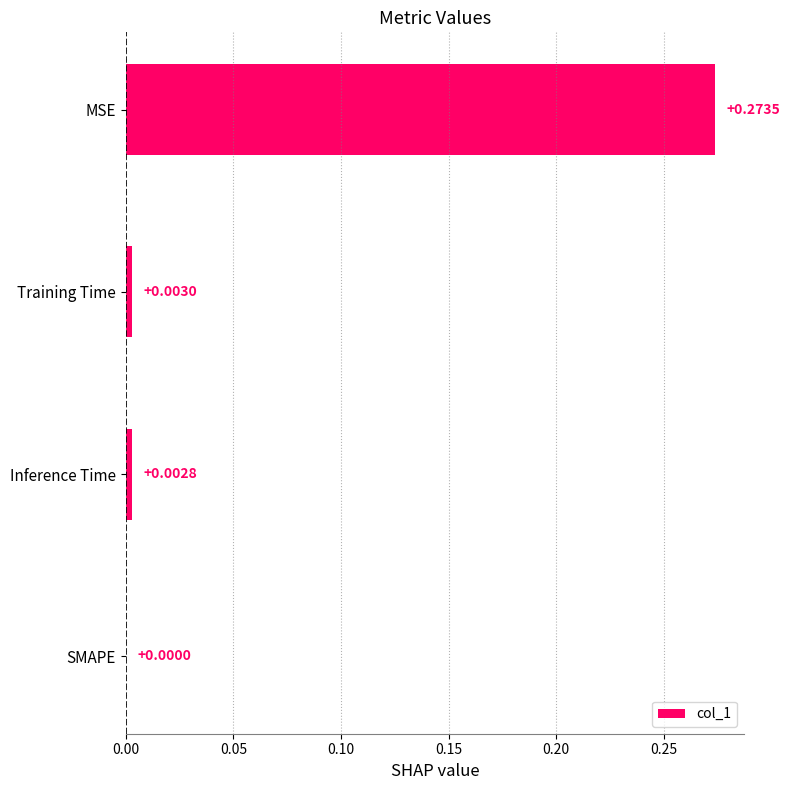

What is the average value?

0.1